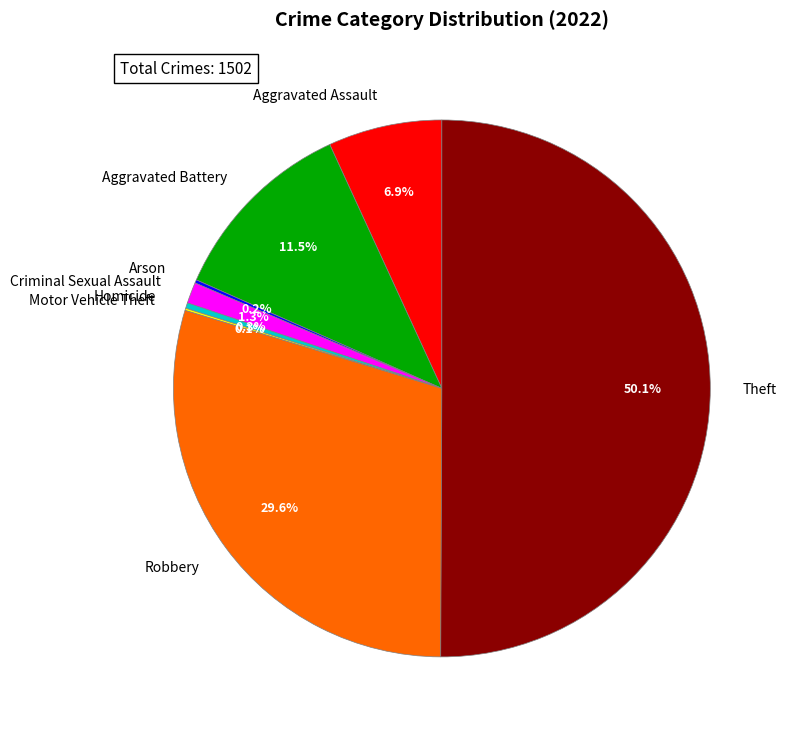

Combined, what portion of the pie is Aggravated Battery and Theft?

61.6%